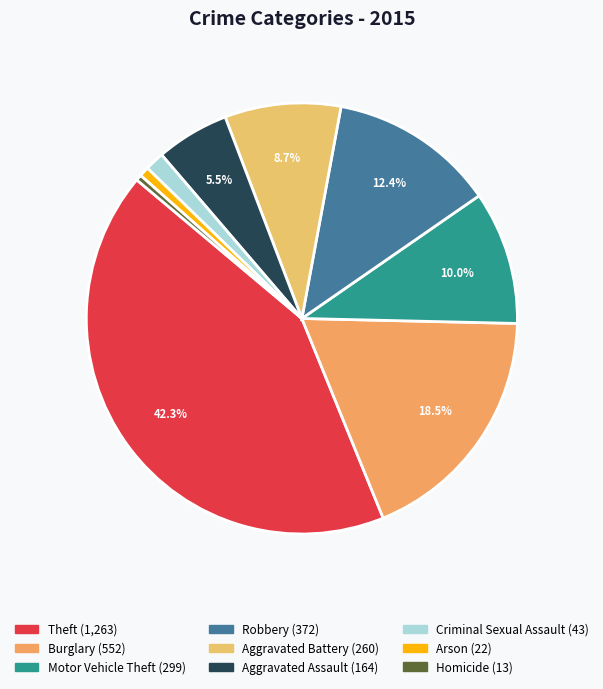

Which slice is the smallest?

Homicide